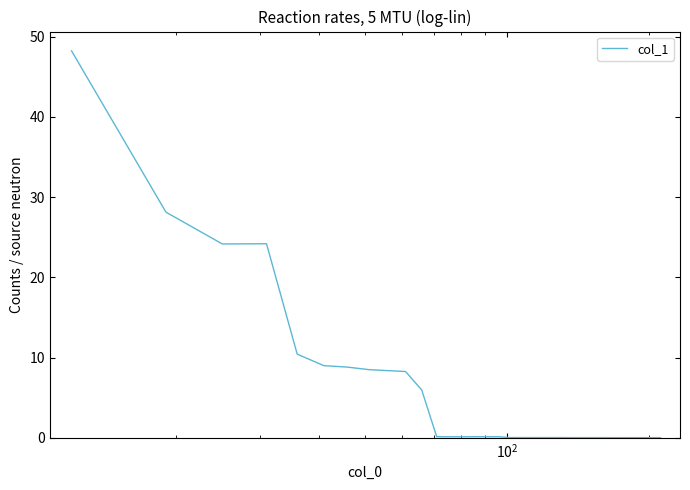

What is the greatest value displayed?

48.2